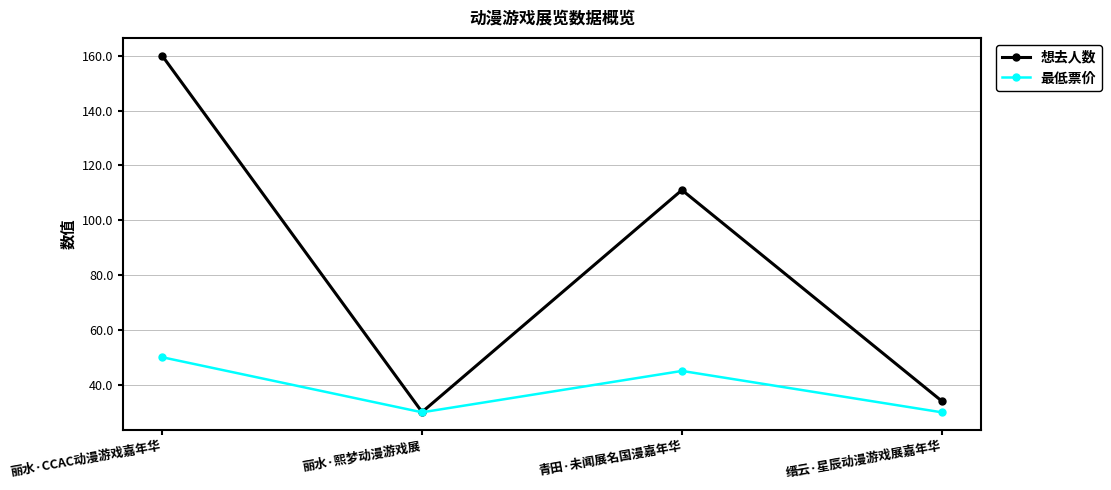

True or false: 想去人数 has more than 1 points higher than both neighbors.

False